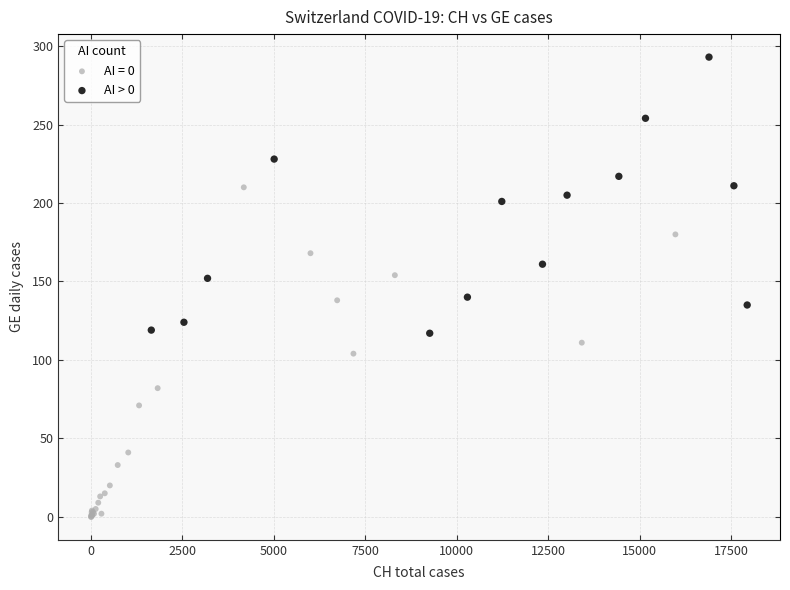

Which series contains the lowest Y value?

AI = 0